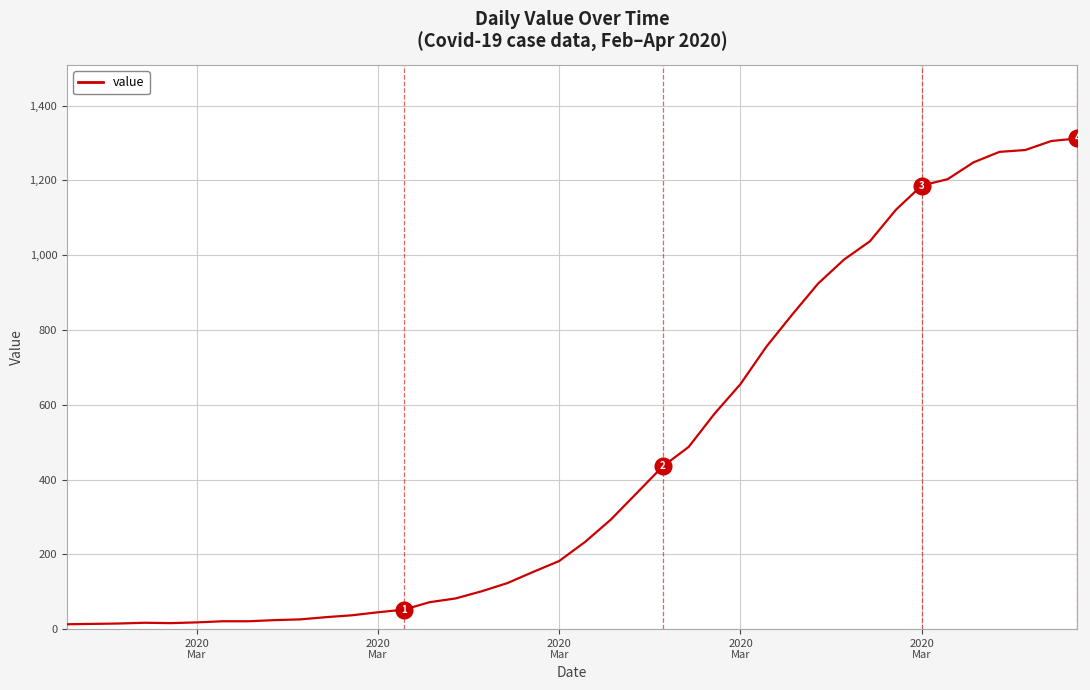

What is the greatest value displayed?

1312